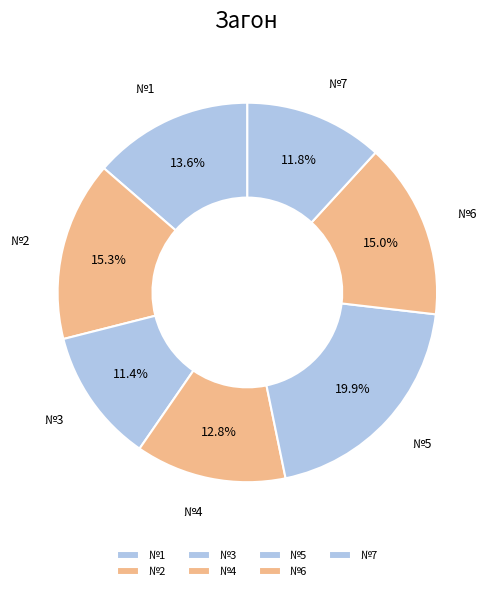

The №6 slice represents 15% of the pie. True or false?

True